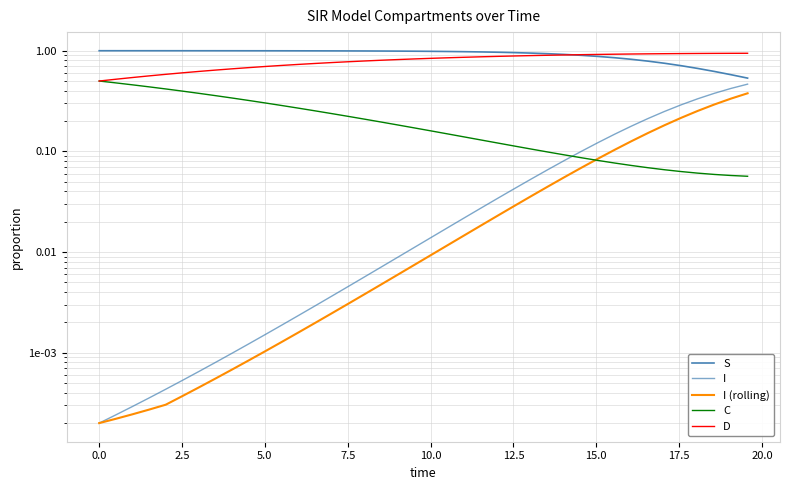

What is the greatest value displayed?

1.0